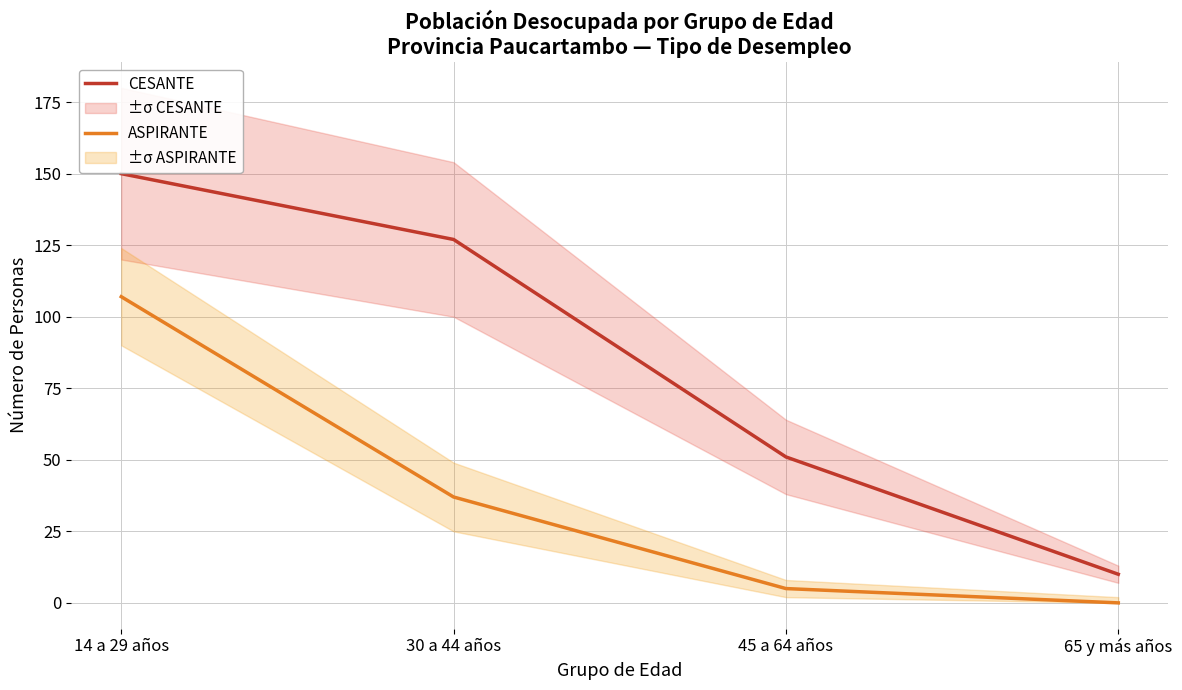

Where does the ASPIRANTE series first go above 37?

14 a 29 años